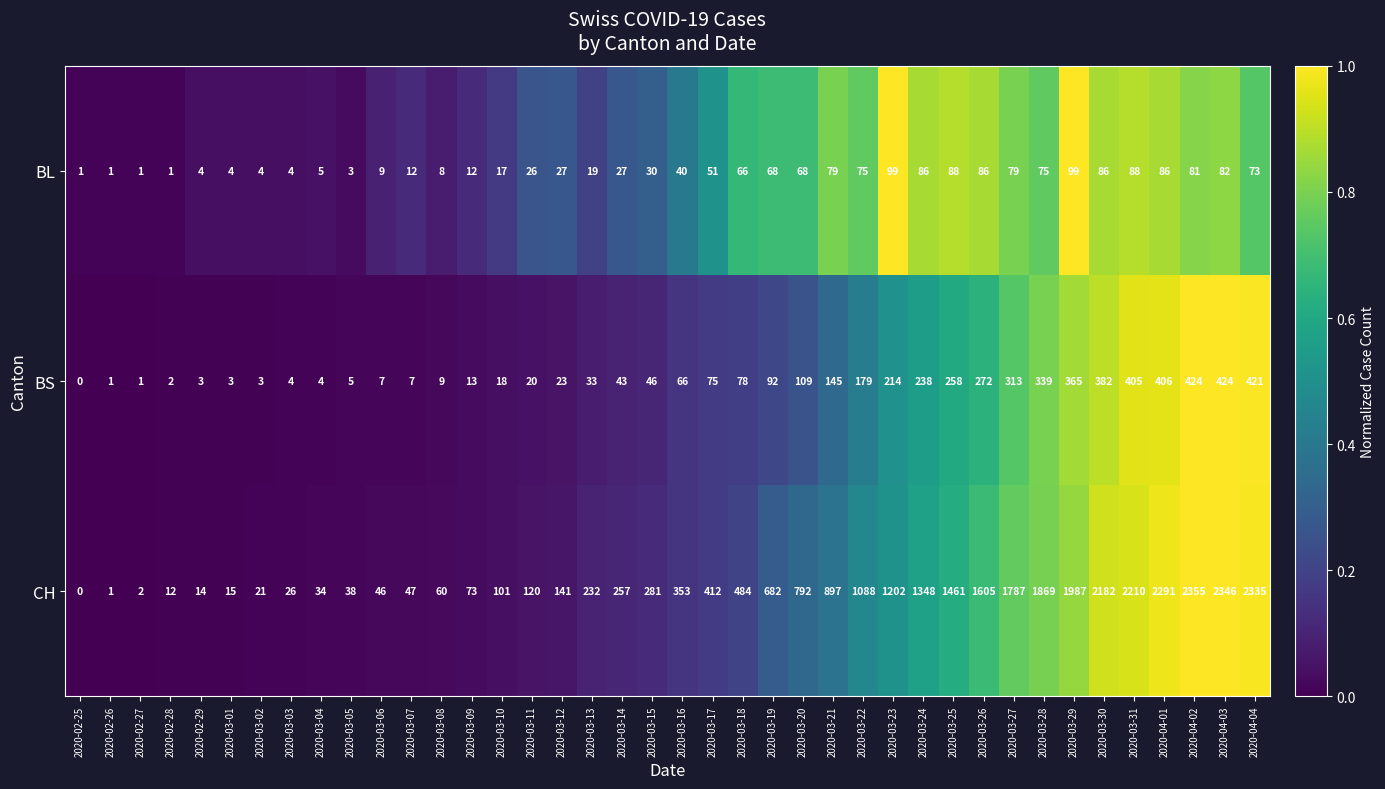

At which label does CH reach its minimum?

2020-02-25